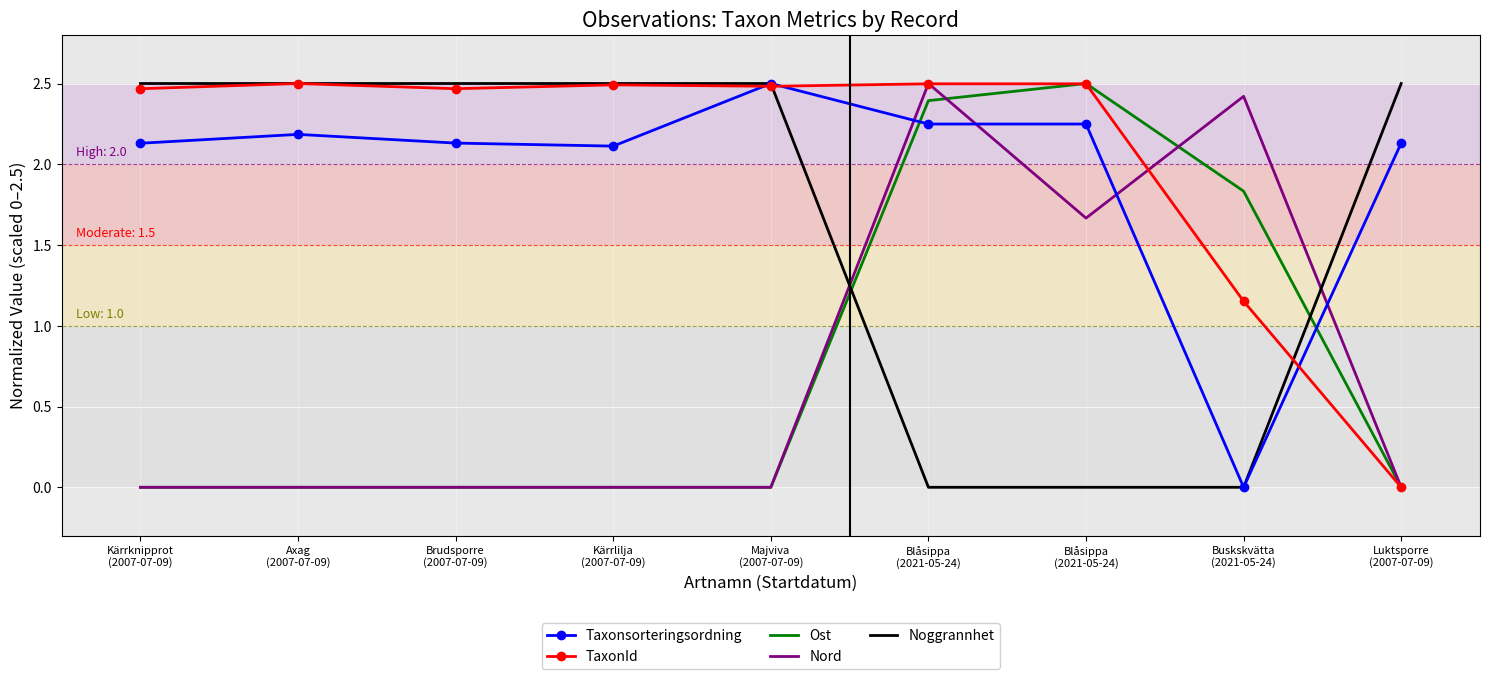

At which category does Ost reach its first local peak?

Blåsippa
(2021-05-24)